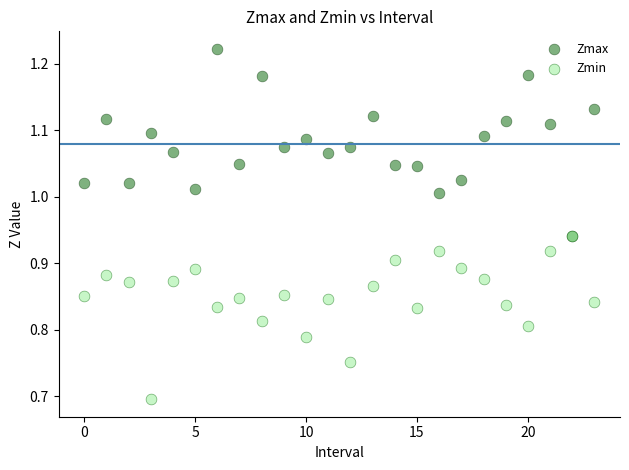

Which series has the widest spread of Y values?

Zmax